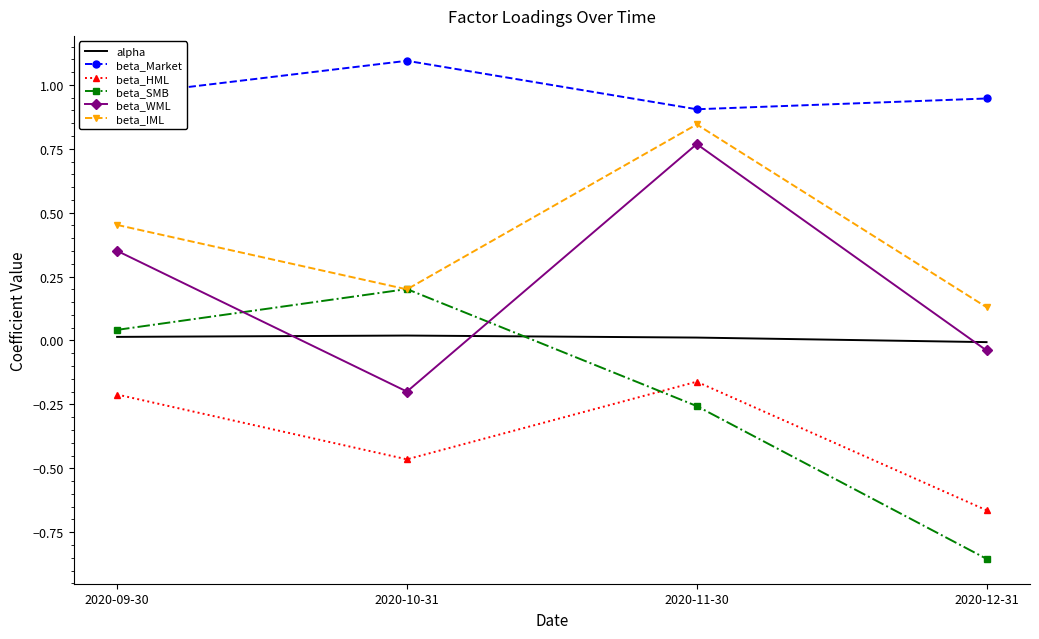

Where do beta_SMB and alpha first cross each other?

2020-10-31 and 2020-11-30